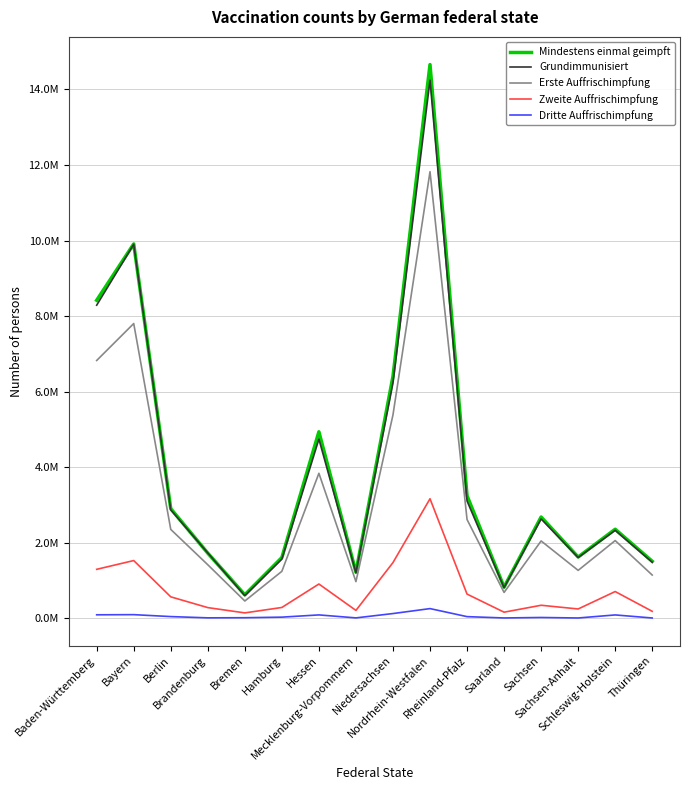

What are all the series names shown in the legend?

Mindestens einmal geimpft, Grundimmunisiert, Erste Auffrischimpfung, Zweite Auffrischimpfung, Dritte Auffrischimpfung